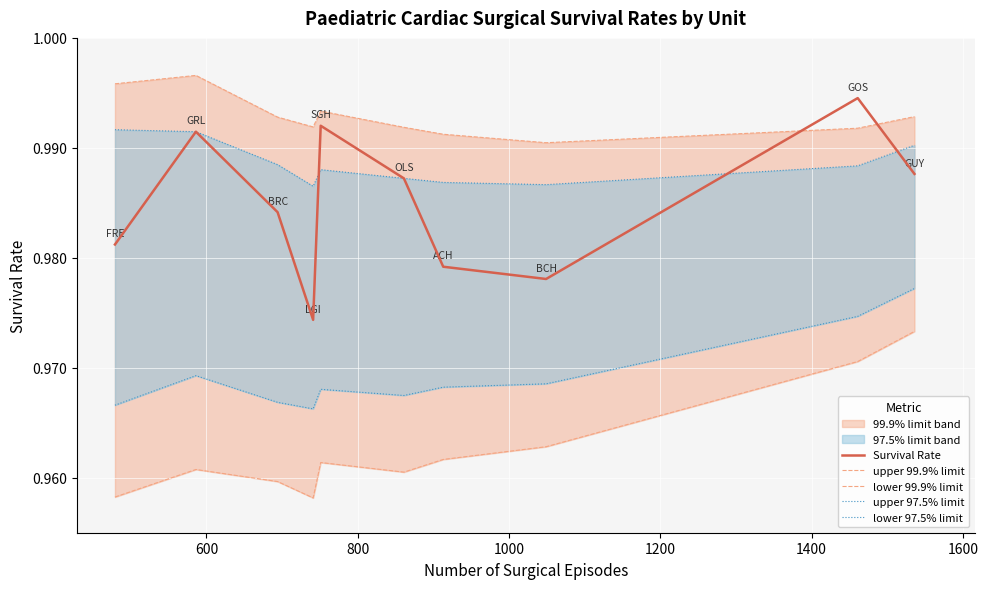

True or false: upper 99.9% limit and lower 97.5% limit cross at least once.

False